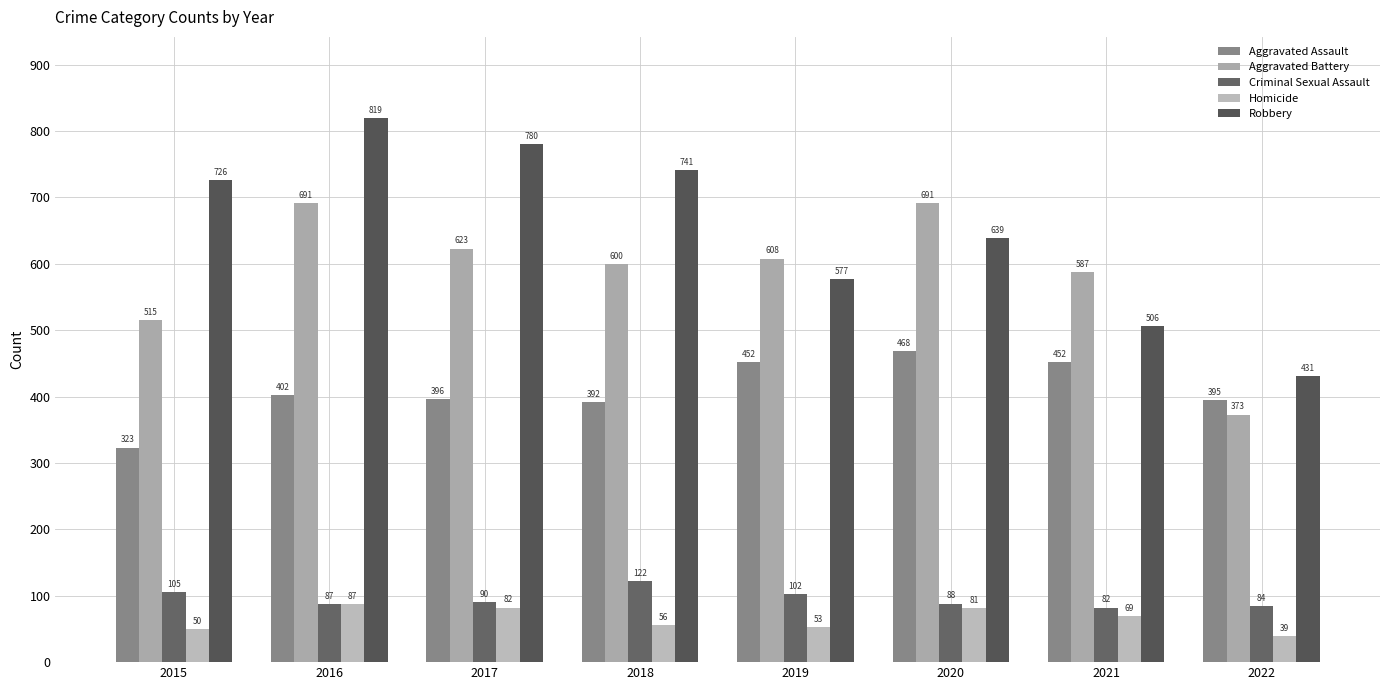

What is the total value across all series at 2016?

2086